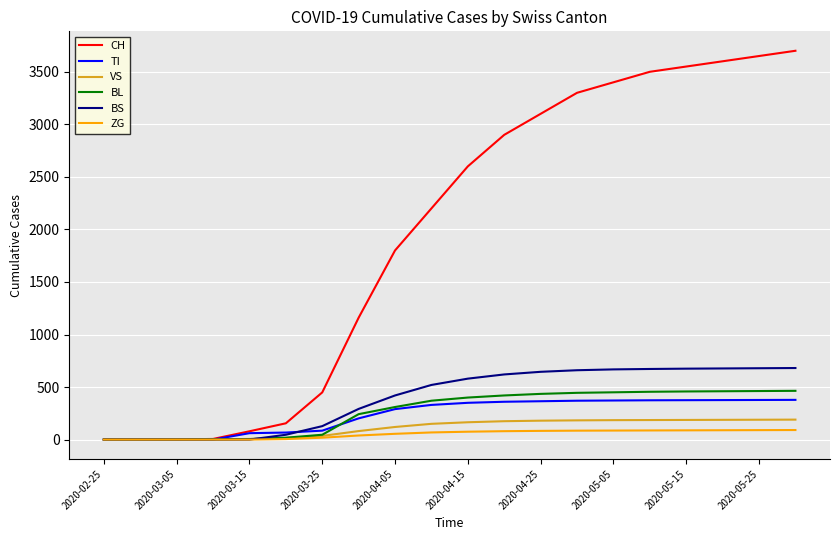

What is the maximum value shown in the chart?

3700